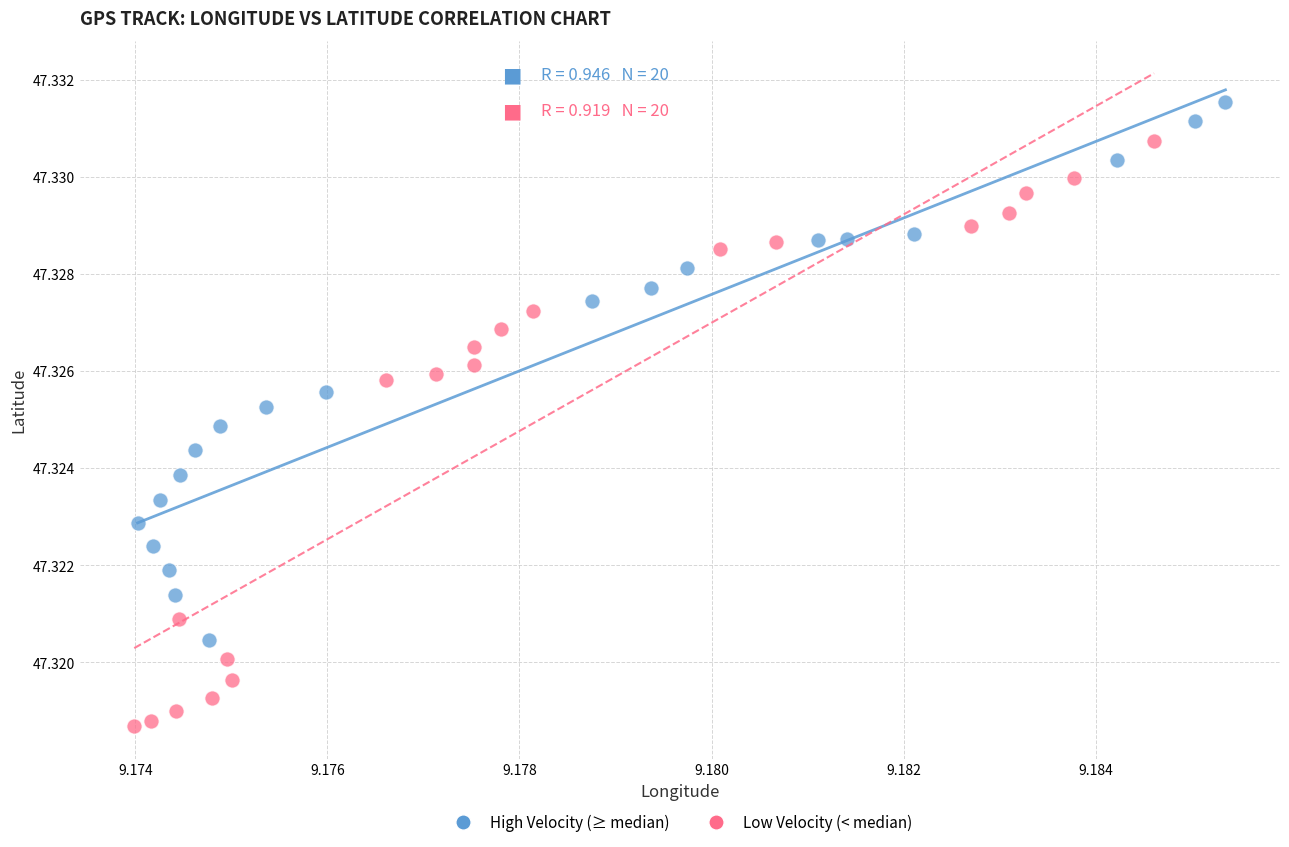

Which series contains the highest Y value?

High Velocity (≥ median)